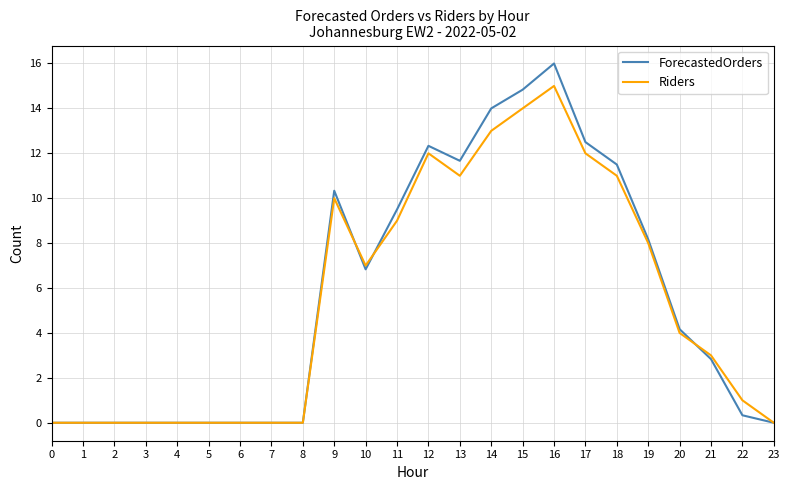

The value of Riders at 12 is 8.0. True or false?

False